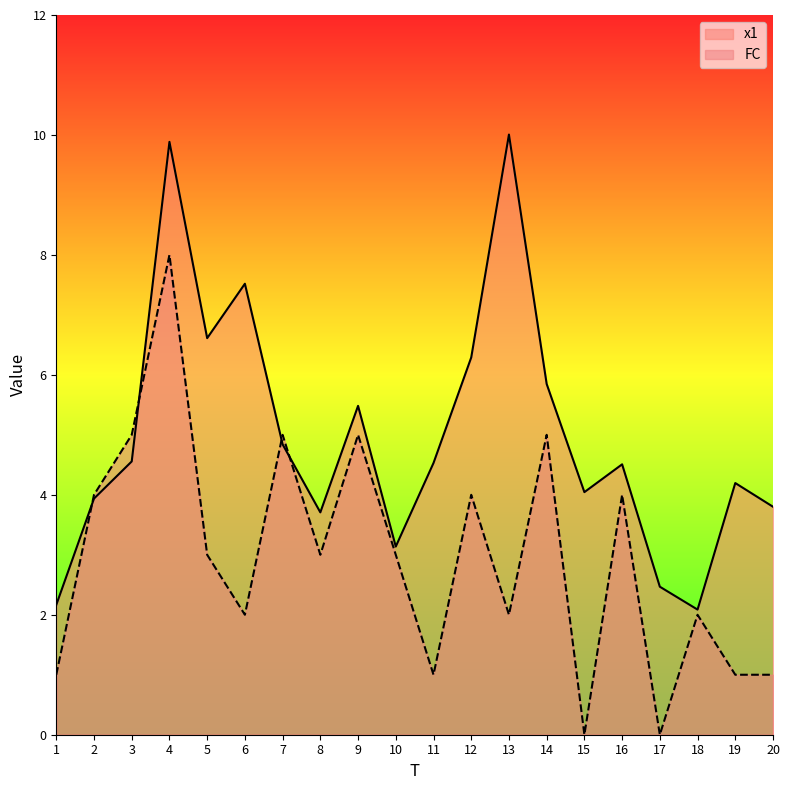

Read the x1 value at 12.

6.3